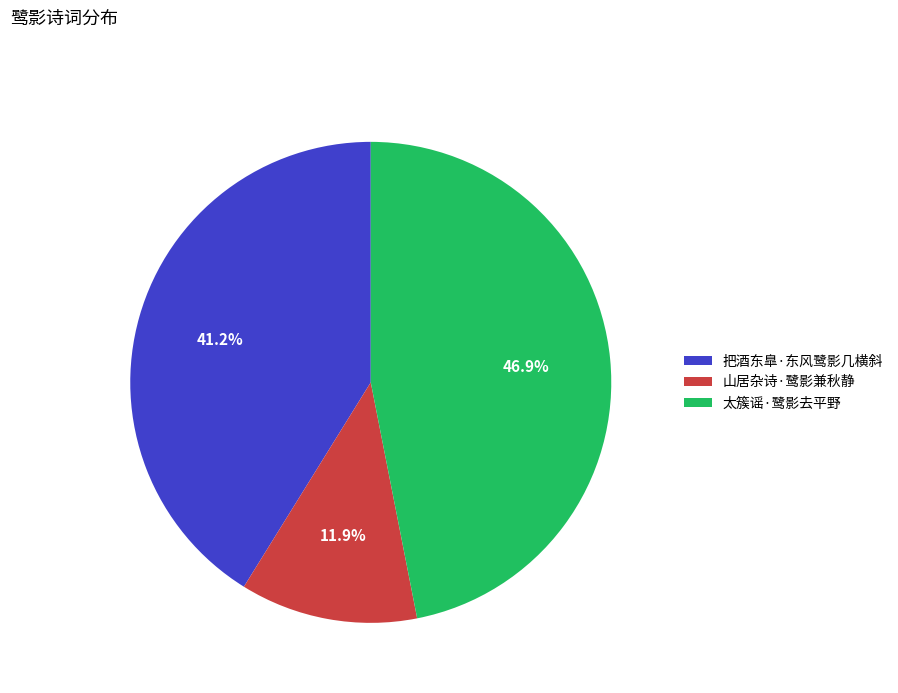

How many slices are in this pie chart?

3